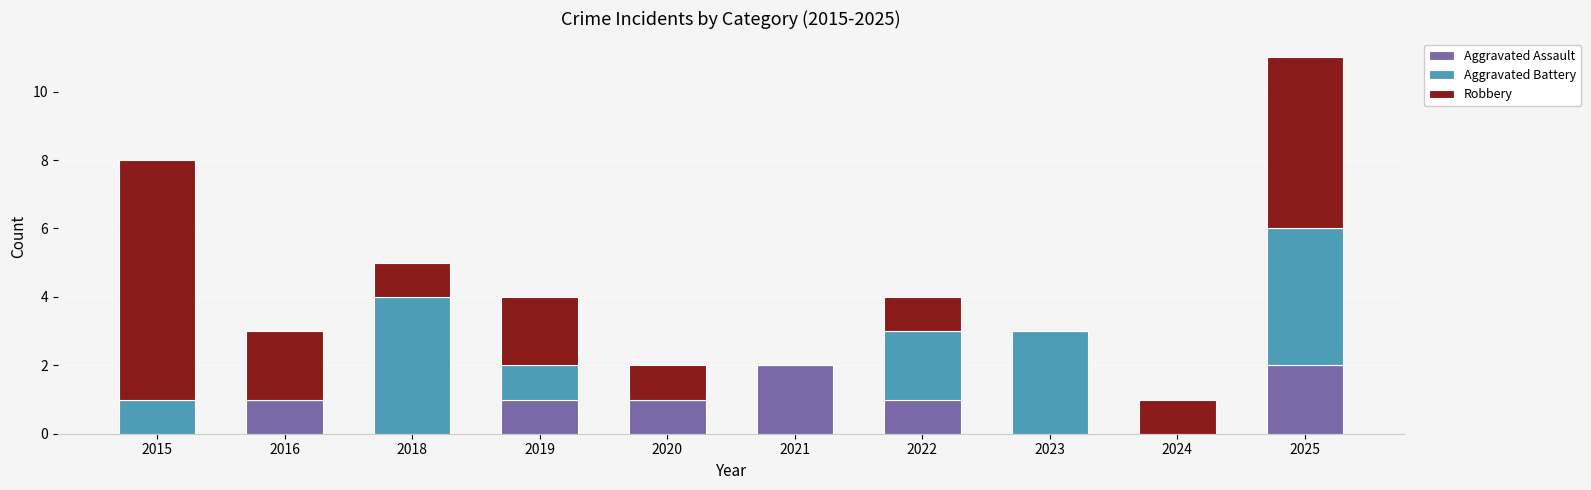

At which category is the sum across all series the highest?

2025